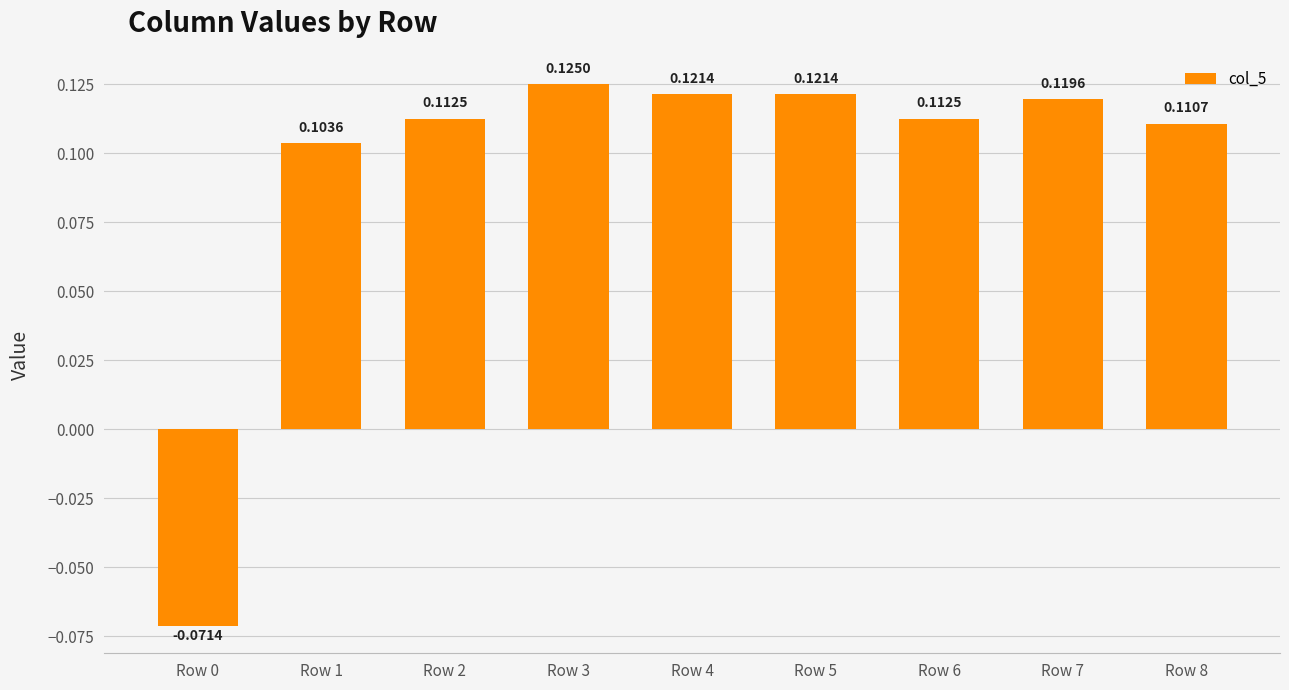

Between Row 7 and Row 6, which is larger?

Row 7